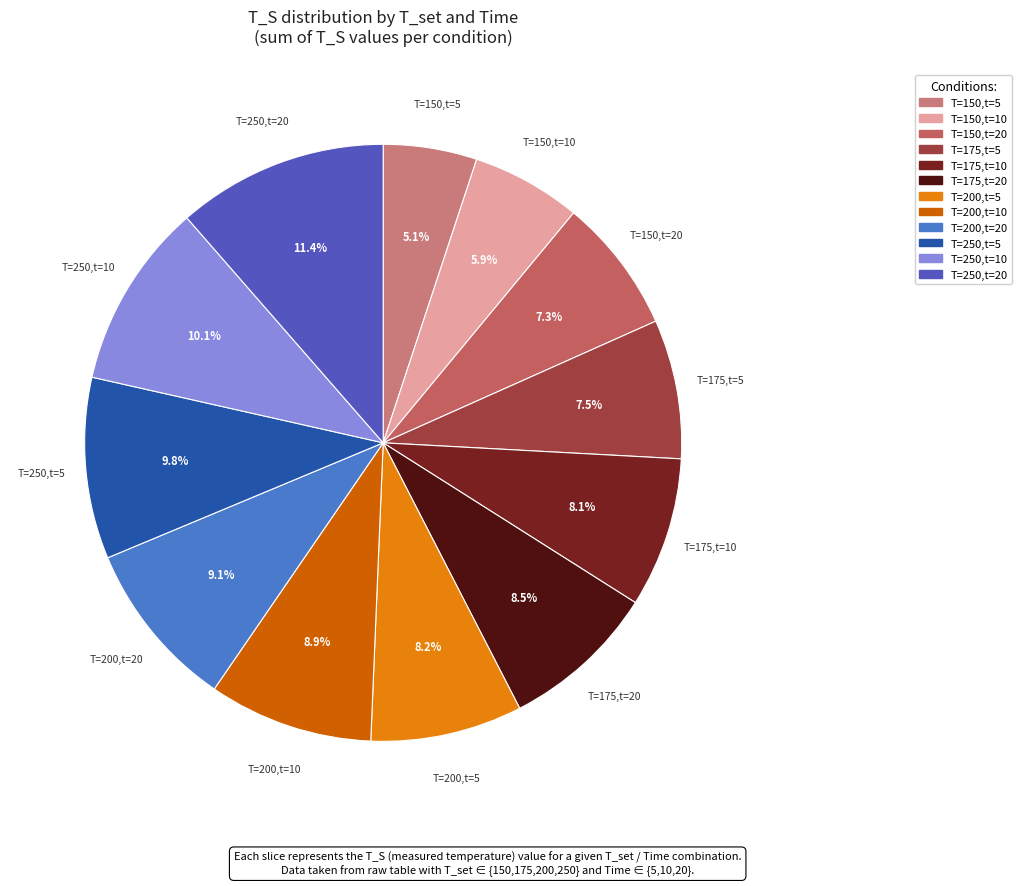

What percentage is NOT represented by T=150,t=5?

94.9%